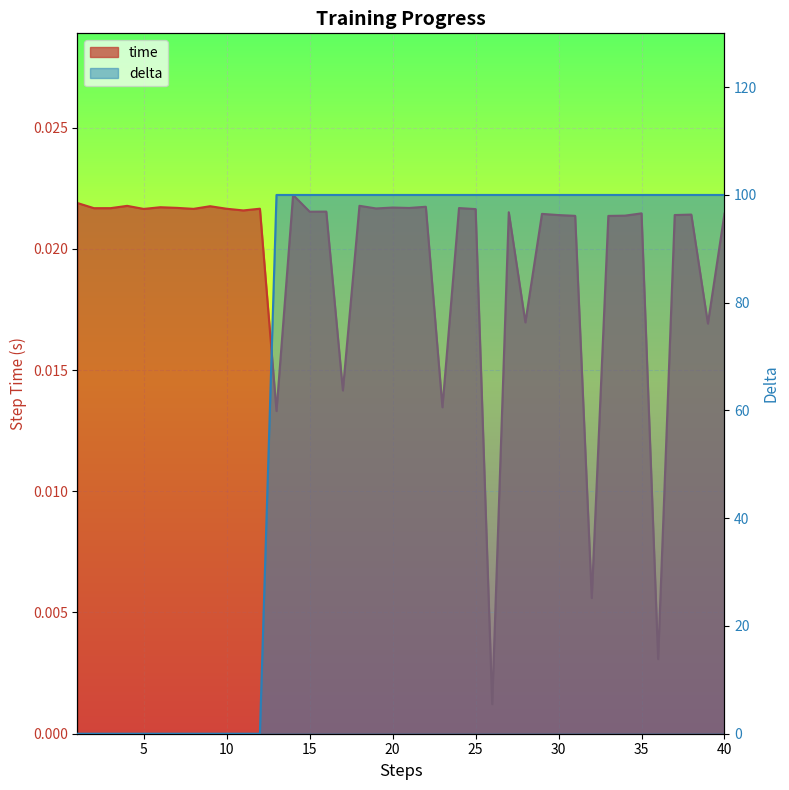

Reading left to right, transcribe all the data shown in this chart.

time: 1=0.0	2=0.0	3=0.0	4=0.0	5=0.0	6=0.0	7=0.0	8=0.0	9=0.0	10=0.0	11=0.0	12=0.0	13=0.0	14=0.0	15=0.0	16=0.0	17=0.0	18=0.0	19=0.0	20=0.0	21=0.0	22=0.0	23=0.0	24=0.0	25=0.0	26=0.0	27=0.0	28=0.0	29=0.0	30=0.0	31=0.0	32=0.0	33=0.0	34=0.0	35=0.0	36=0.0	37=0.0	38=0.0	39=0.0	40=0.0
delta: 1=0.0	2=0.0	3=0.0	4=0.0	5=0.0	6=0.0	7=0.0	8=0.0	9=0.0	10=0.0	11=0.0	12=0.0	13=100.0	14=100.0	15=100.0	16=100.0	17=100.0	18=100.0	19=100.0	20=100.0	21=100.0	22=100.0	23=100.0	24=100.0	25=100.0	26=100.0	27=100.0	28=100.0	29=100.0	30=100.0	31=100.0	32=100.0	33=100.0	34=100.0	35=100.0	36=100.0	37=100.0	38=100.0	39=100.0	40=100.0